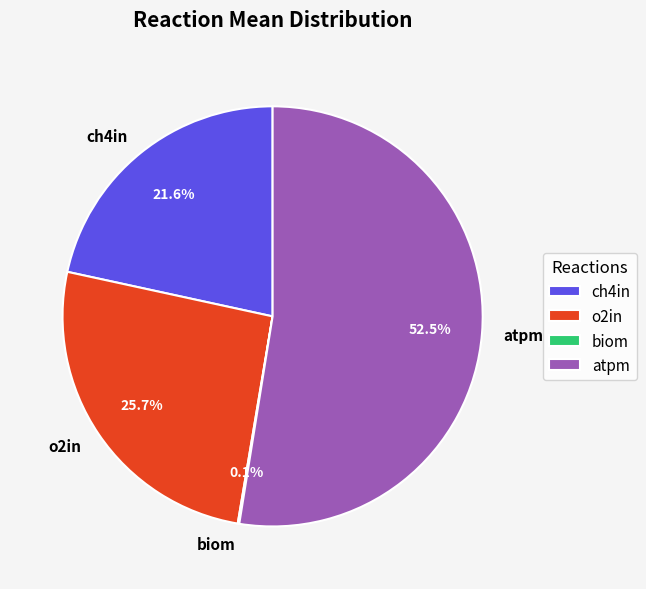

What is the majority slice?

atpm